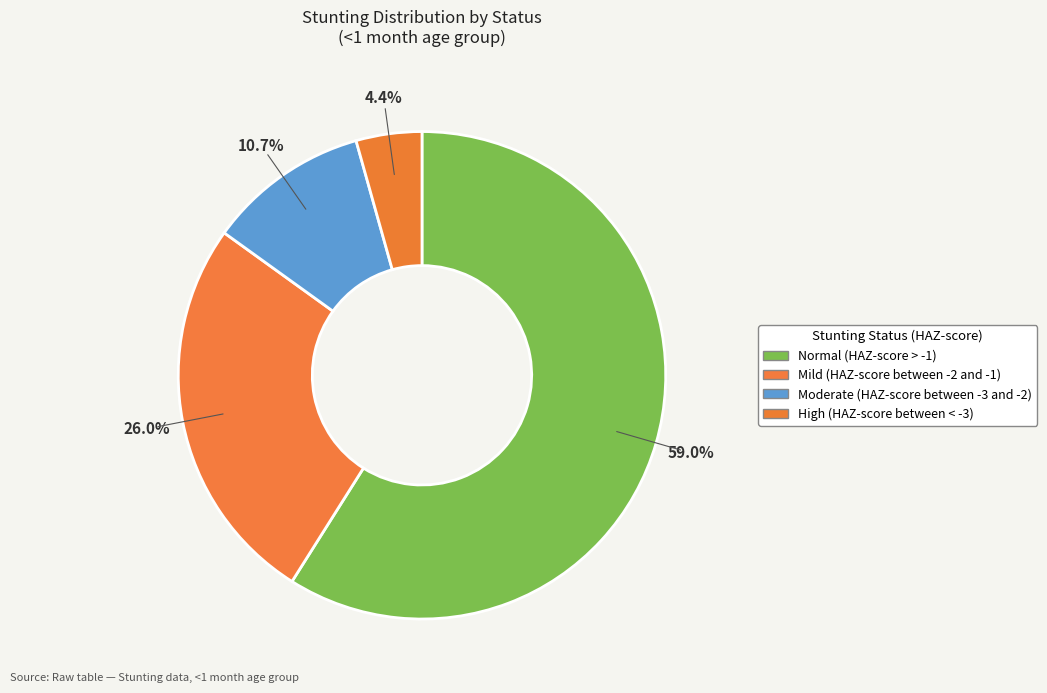

Which category has the biggest portion of the pie?

Normal (HAZ-score > -1)